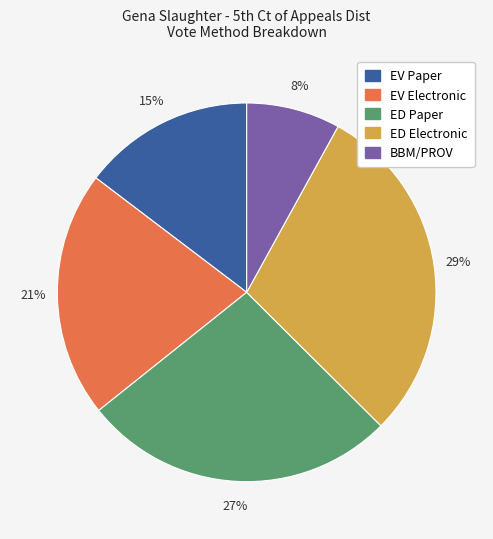

To the nearest percent, what percentage of the pie is BBM/PROV?

8%